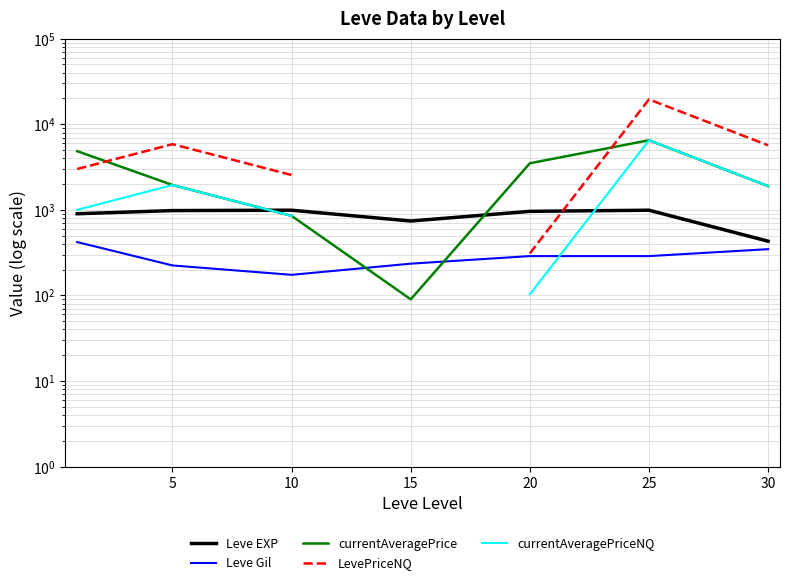

What is the total value across all series at 5?

10954.0